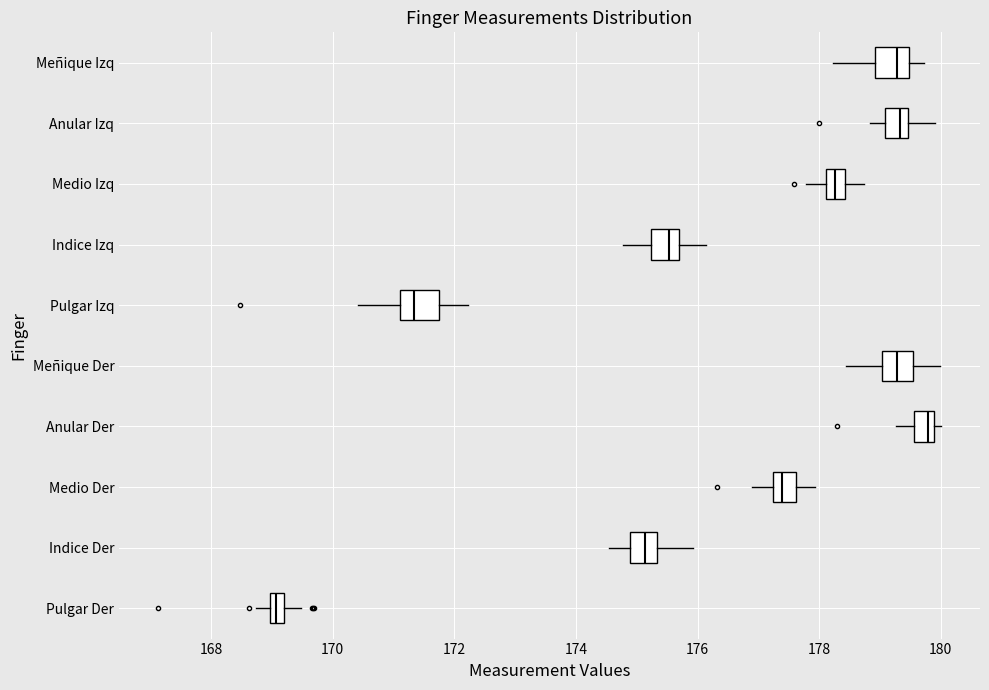

Where does the left whisker of the box for Pulgar Der end on the x-axis? The values are not printed on the chart, so give them approximately, as read against the axis.

168.8